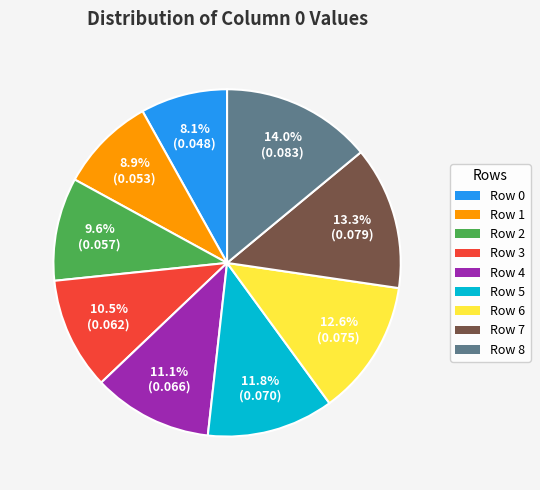

To the nearest percent, what is the difference between the largest and smallest slice percentages?

6%